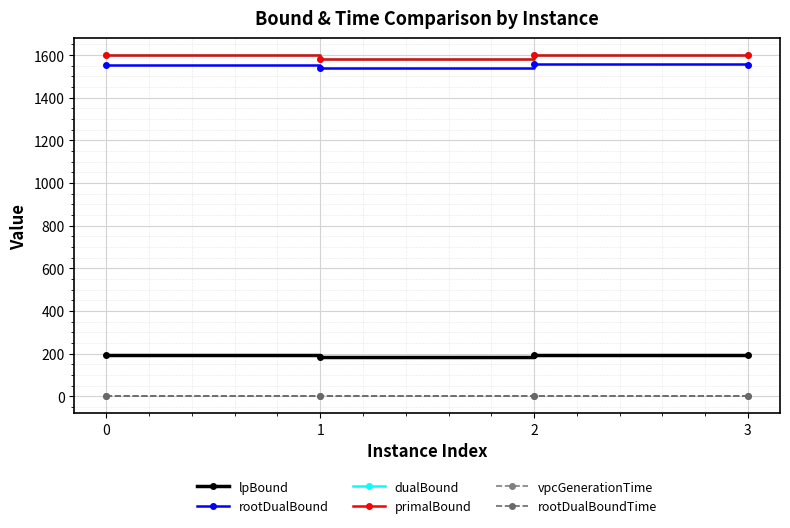

What is the difference between the maximum and minimum values in the vpcGenerationTime series?

1.6